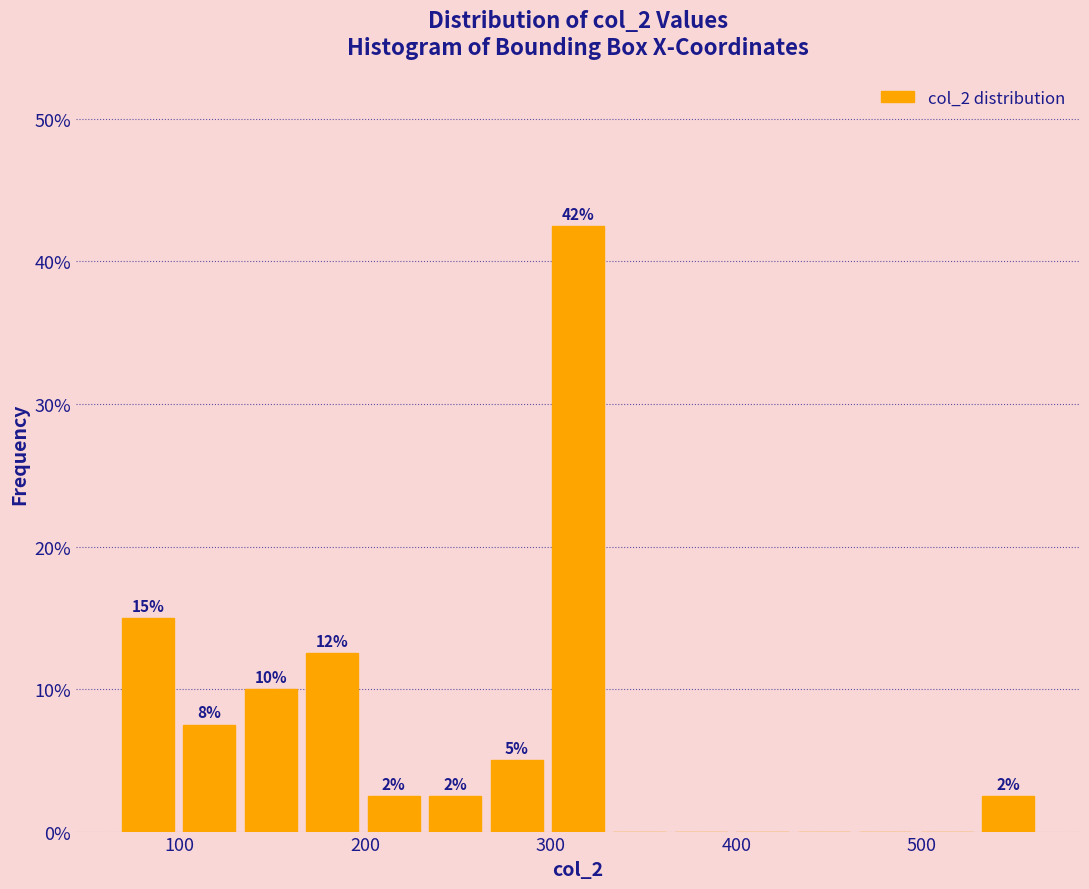

Read against the x-axis, roughly where is the centre of the tallest bar?

310